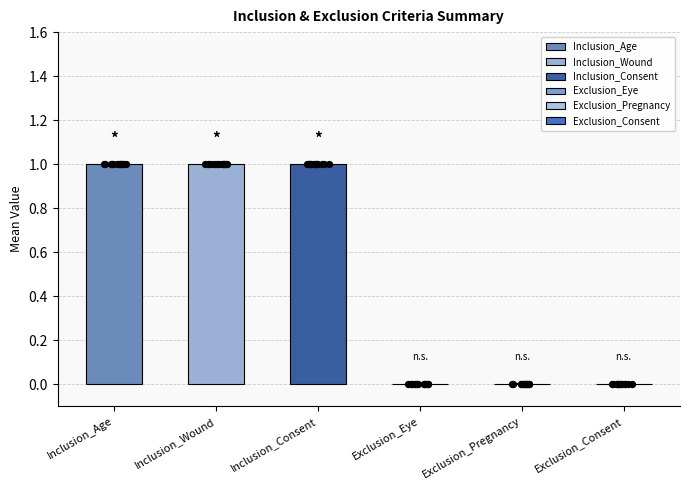

Which series has the largest total across all categories?

Inclusion_Age